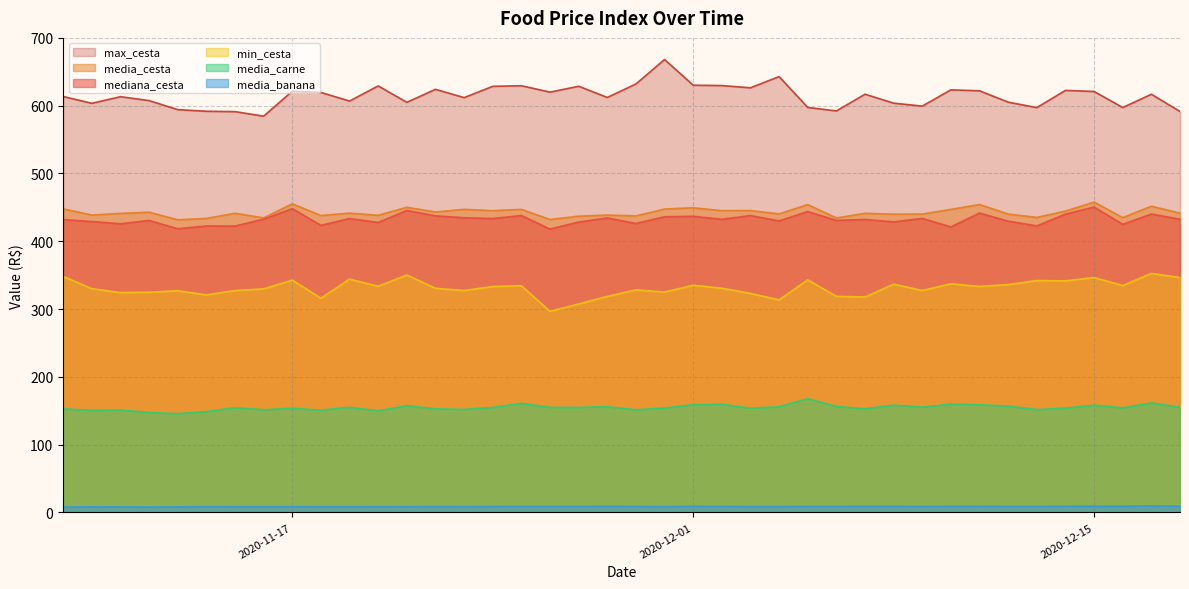

What is the spread (max minus min) of values at 2020-11-18?

610.9